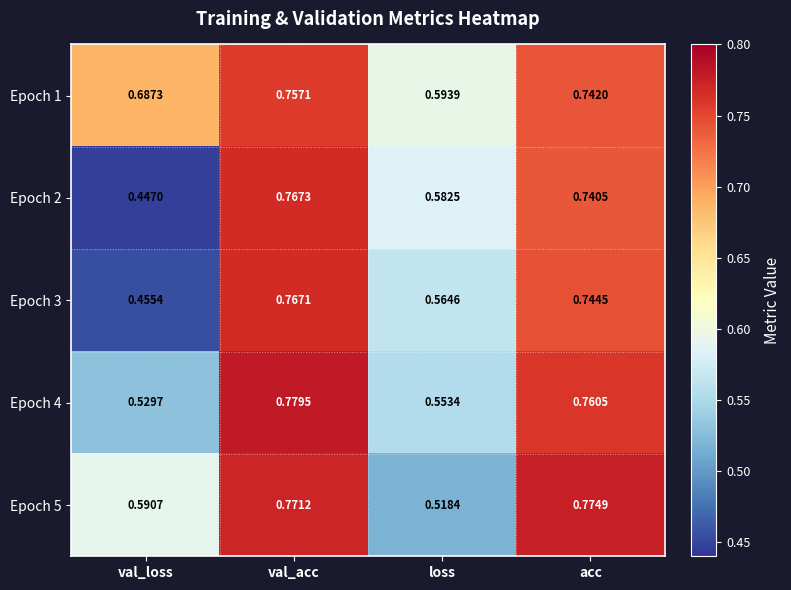

At which label does Epoch 5 reach its peak?

acc